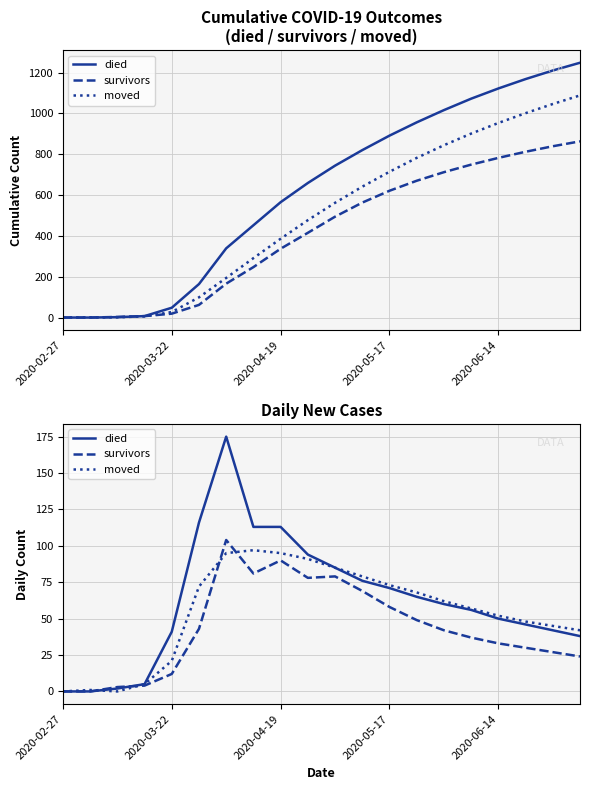

At which category does died reach its first local peak?

6